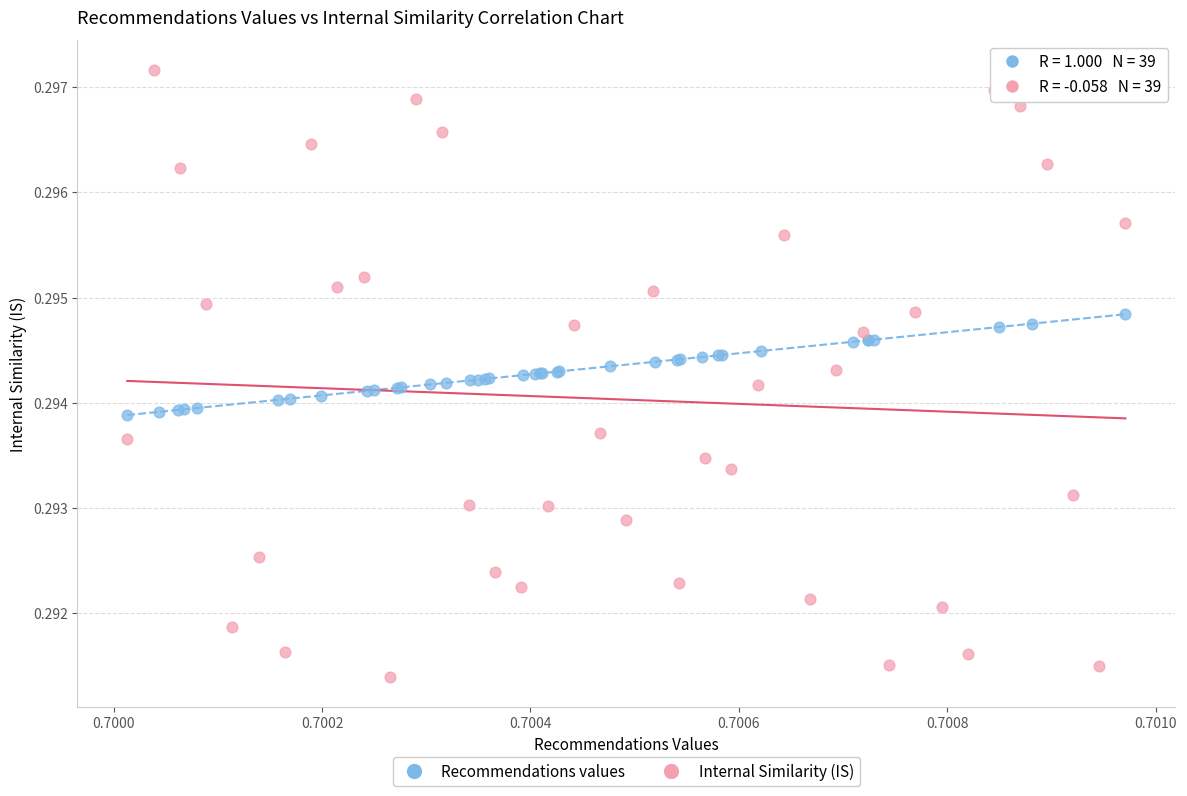

Which series contains the lowest Y value?

Internal Similarity (IS)